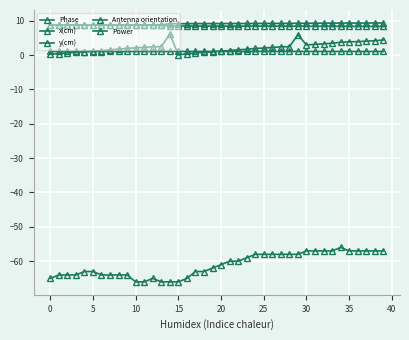

What is the sum of all Phase values?

87.6